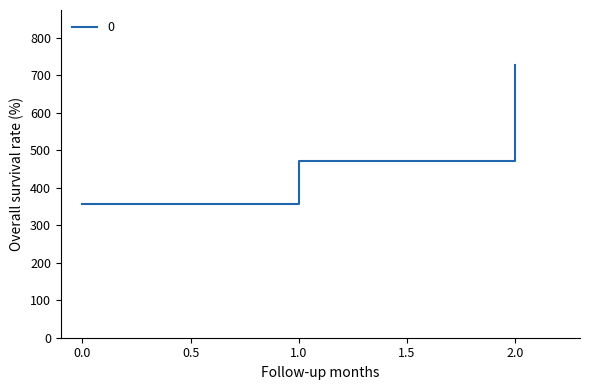

At which category does the chart reach its peak across all series?

2.0